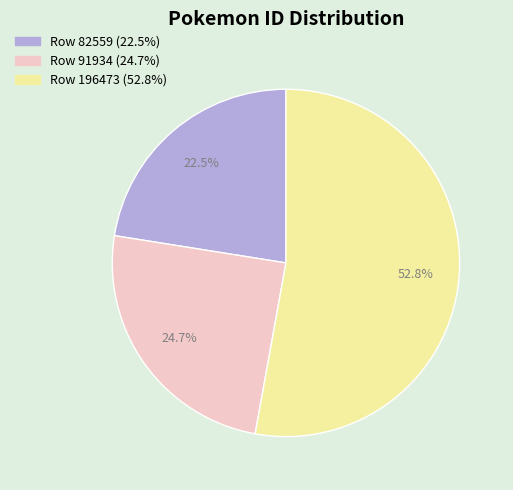

Does any single category account for the majority?

Yes